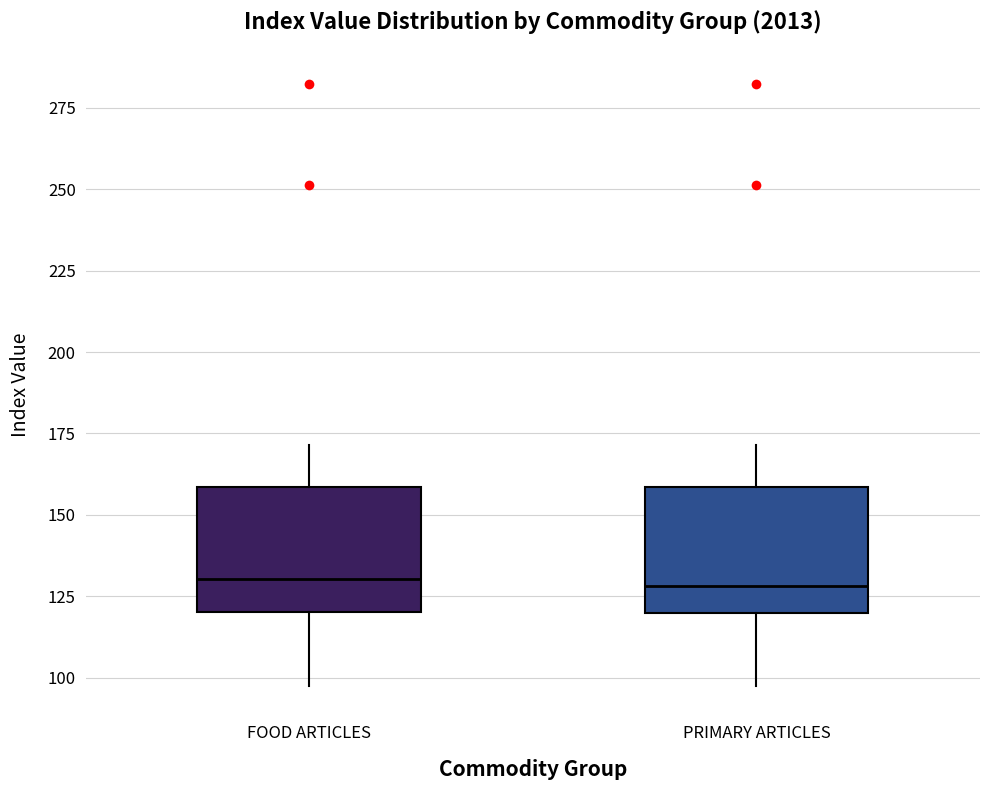

Reading left to right, read every box against the y-axis: the position of its median line, the range the box covers, and the ends of its whiskers. The values are not printed on the chart, so give them approximately, as read against the axis.

FOOD ARTICLES: median 130, box 120 to 160, whiskers 100 to 170
PRIMARY ARTICLES: median 130, box 120 to 160, whiskers 100 to 170